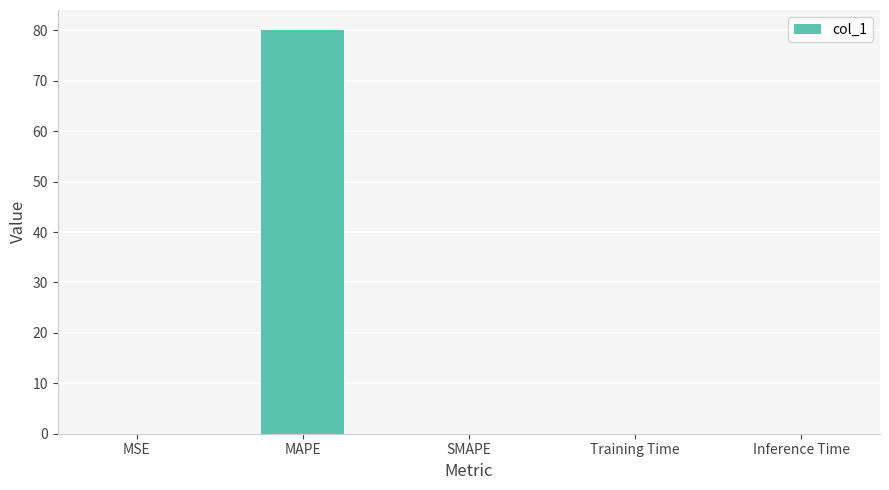

What is the sum of all values?

80.0